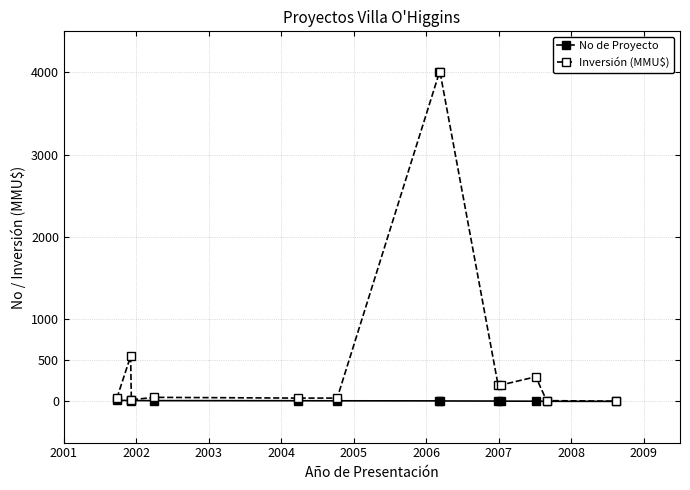

How many distinct data groups are displayed?

2